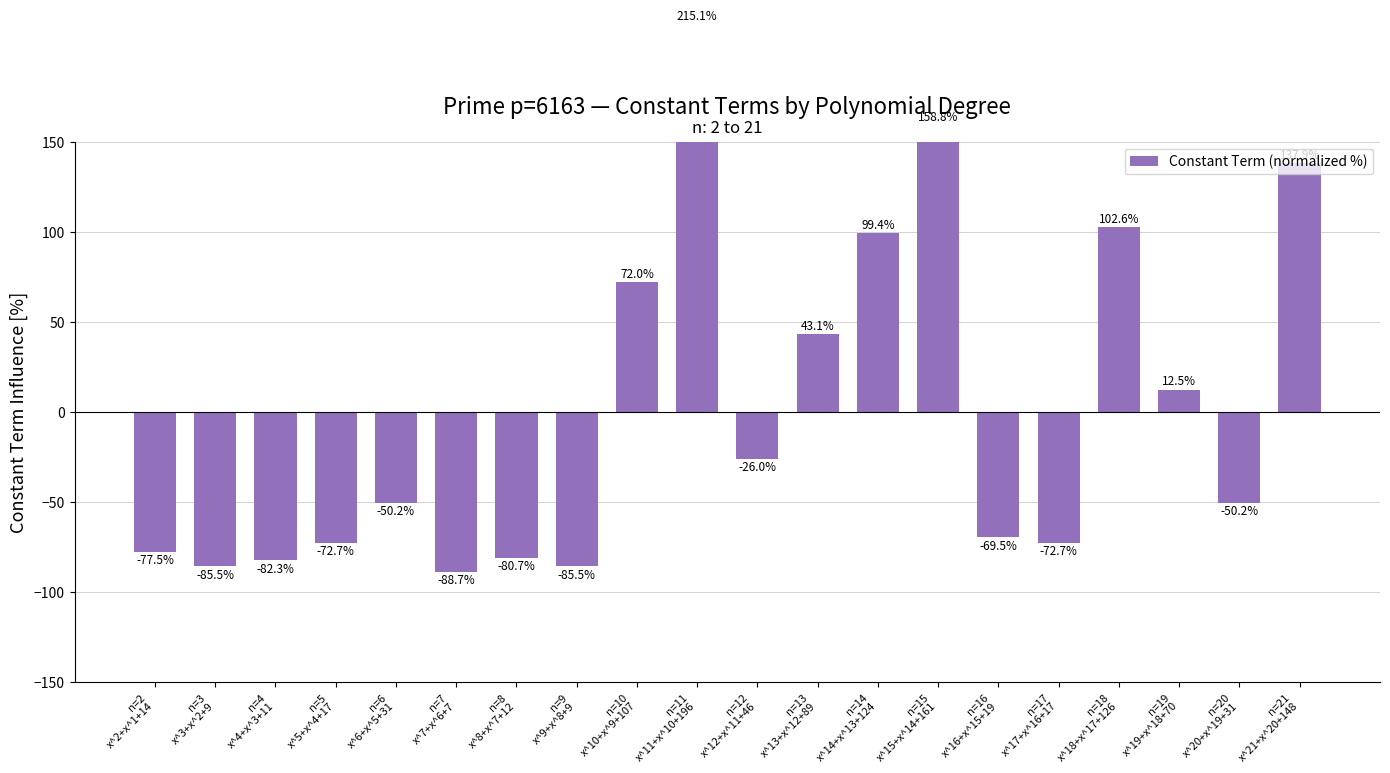

What is the label of the 1st bar from the right?

n=21
x^21+x^20+148